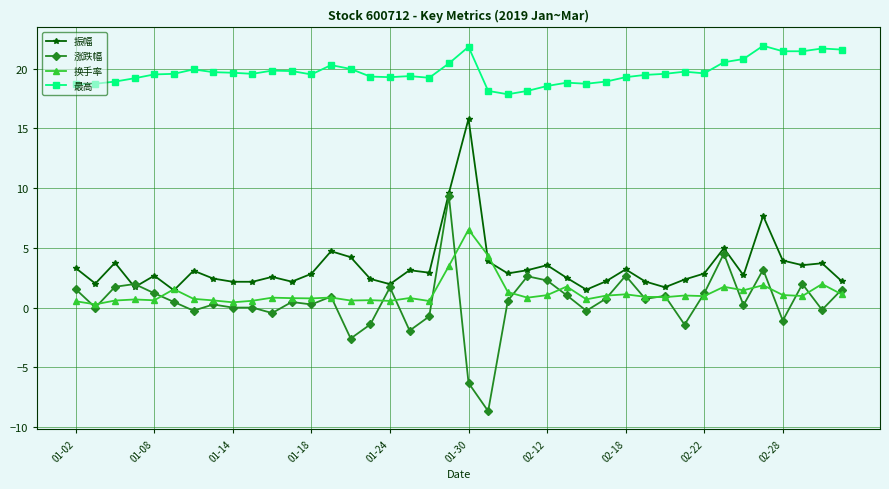

How many series are shown in this chart?

4